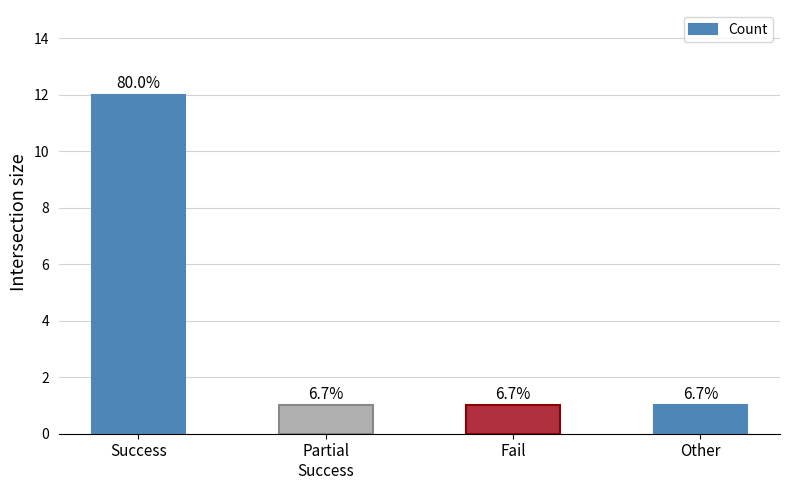

List the labels in order of value, largest first.

Success, Partial
Success, Fail, Other